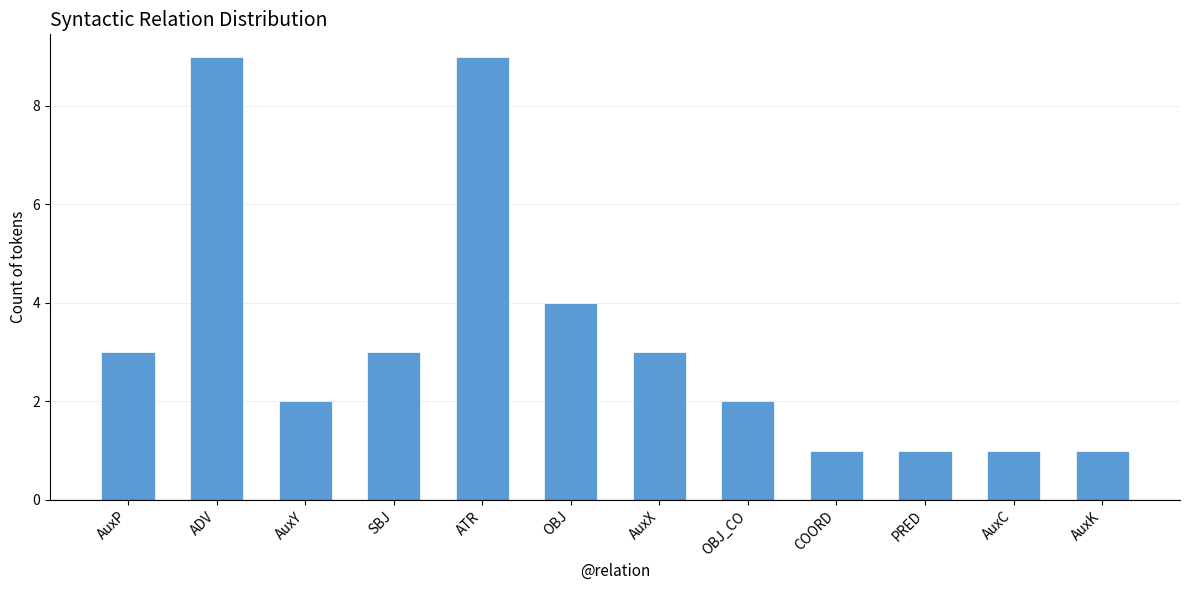

What position from the left is SBJ?

4